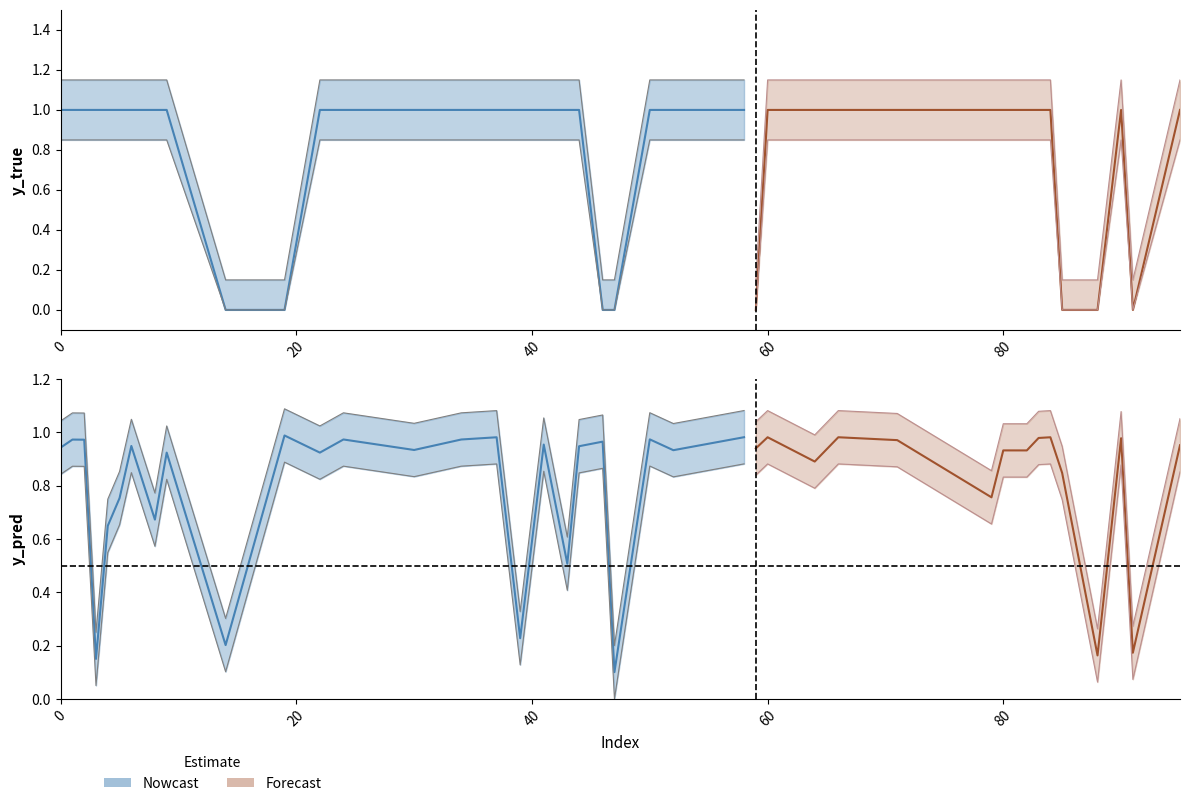

What is the difference between the maximum and minimum values in the y_pred series?

0.9